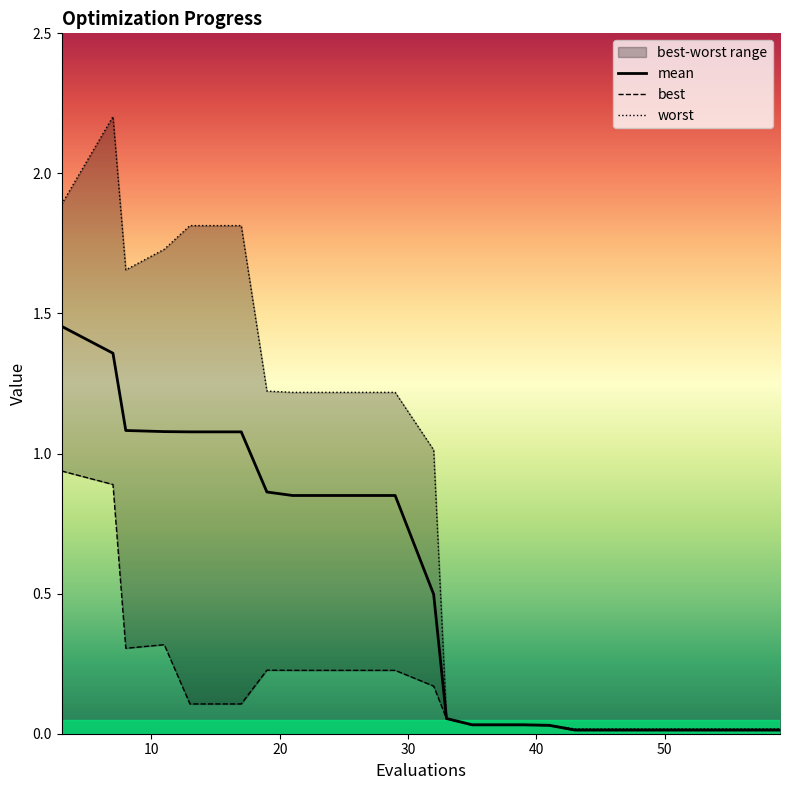

What is the difference between the maximum and minimum values in the worst series?

2.2